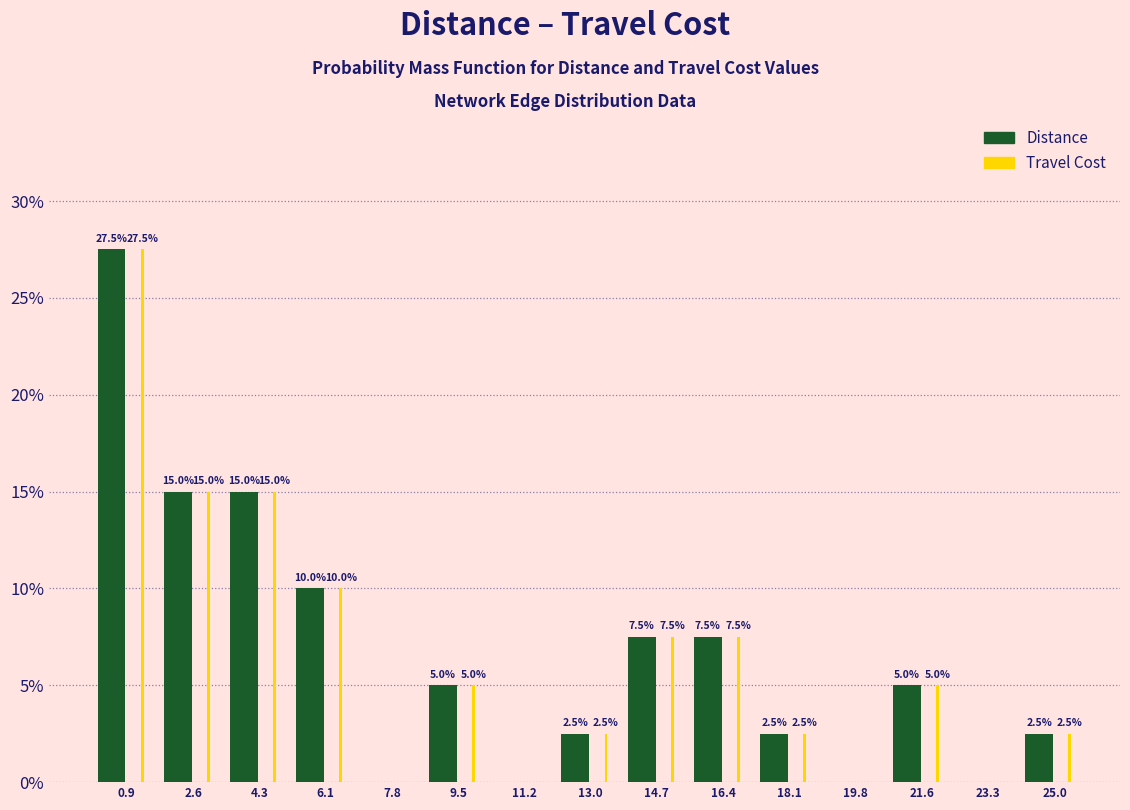

In the Travel Cost series, which range on the x-axis has the tallest bar?

0.0 to 1.8